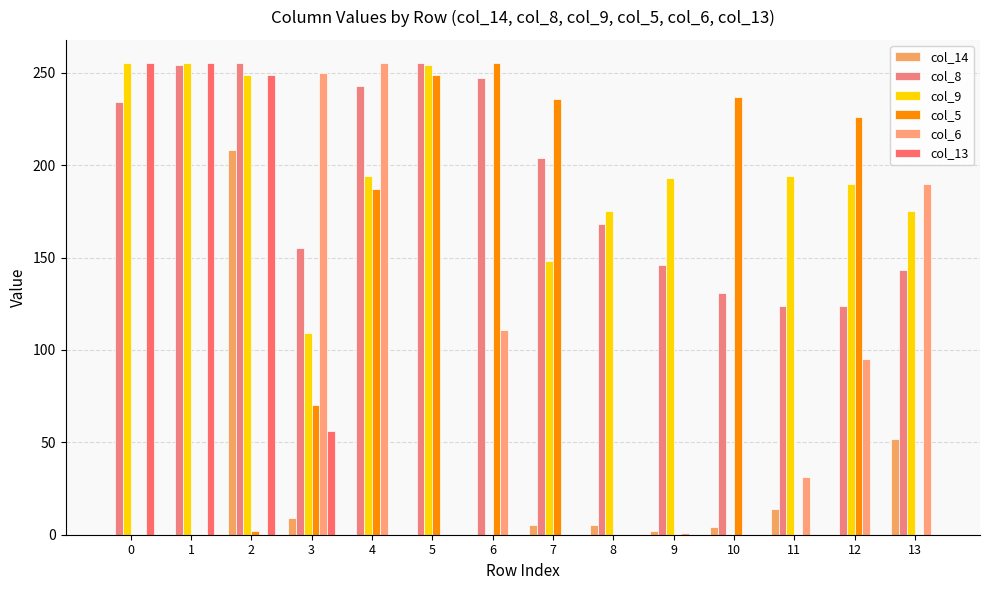

Reading left to right, extract all data points from this chart.

col_14: 0	0	208	9	0	0	0	5	5	2	4	14	0	52
col_8: 234	254	255	155	243	255	247	204	168	146	131	124	124	143
col_9: 255	255	249	109	194	254	0	148	175	193	0	194	190	175
col_5: 0	0	2	70	187	249	255	236	0	0	237	0	226	0
col_6: 0	0	0	250	255	0	111	0	0	1	0	31	95	190
col_13: 255	255	249	56	0	0	0	0	0	0	0	0	0	0